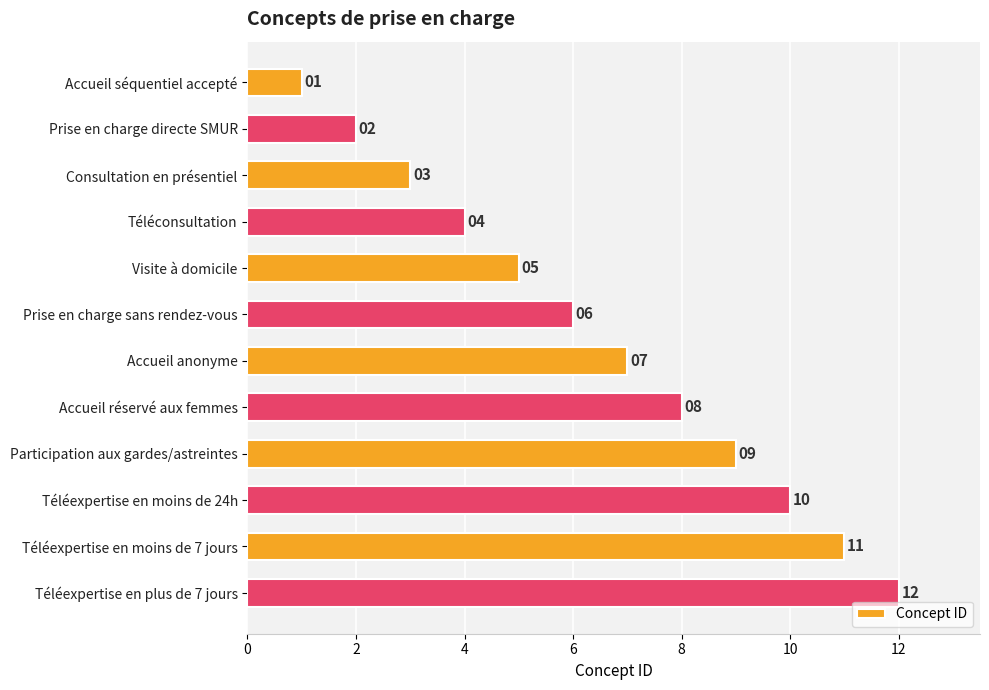

Is it true that the value at Prise en charge sans rendez-vous is 6?

True